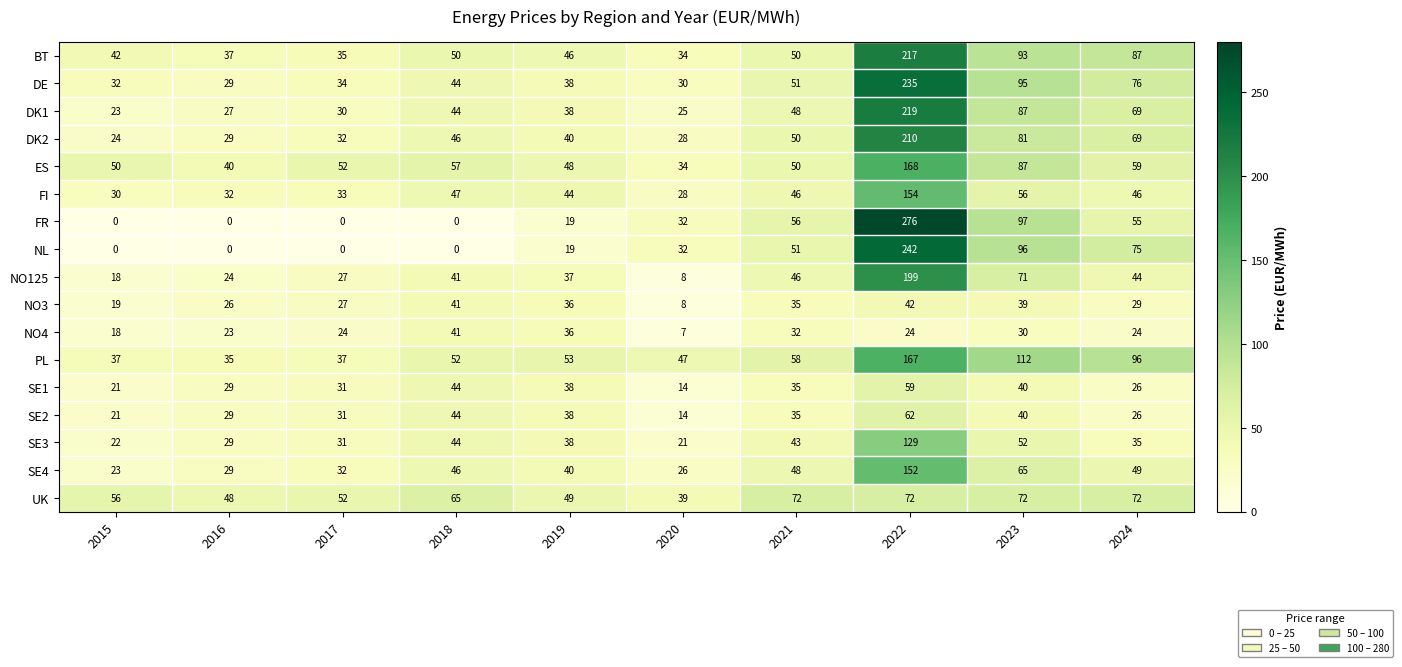

Between 2016 and 2018, which series saw the biggest shift?

NO4